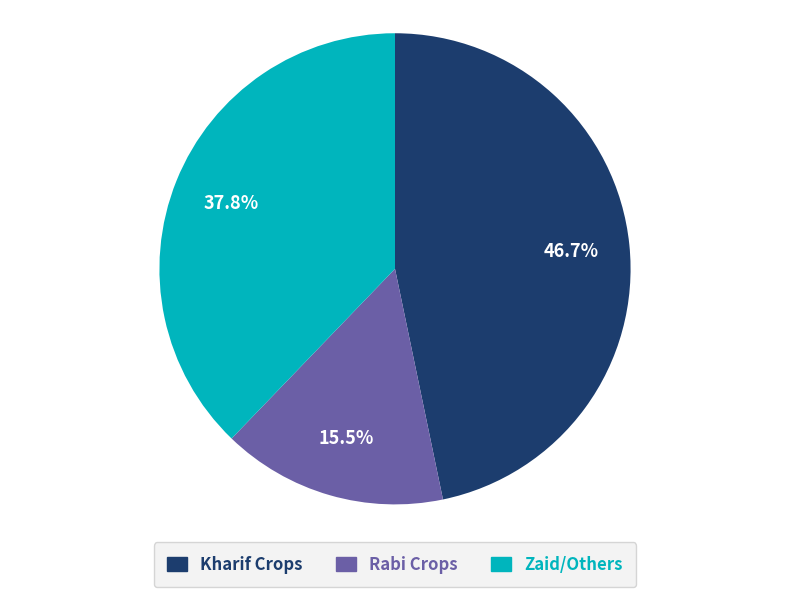

Which category has the biggest portion of the pie?

Kharif Crops